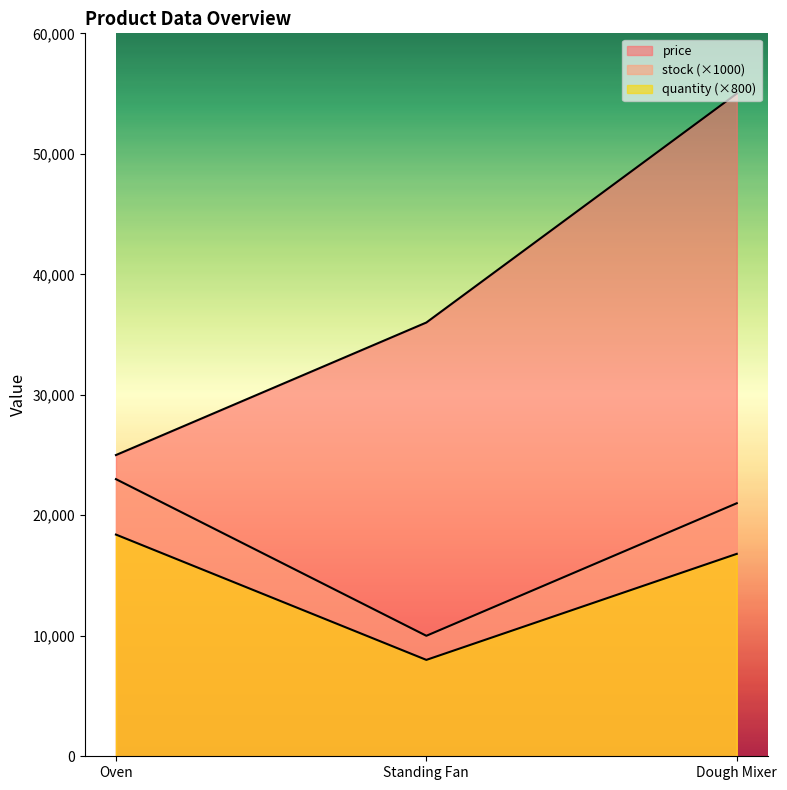

Reading left to right, list all the values displayed in this chart.

price: 25000	36000	55000
stock: 23000	10000	21000
quantity: 18400	8000	16800